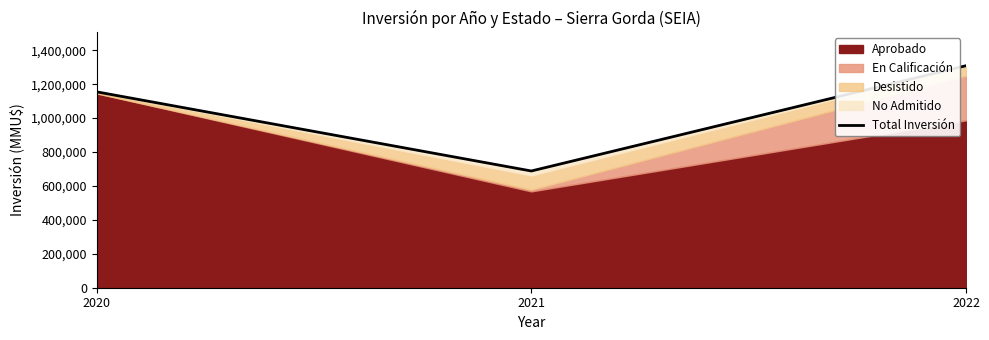

Where does the data first go above 1154710?

2022